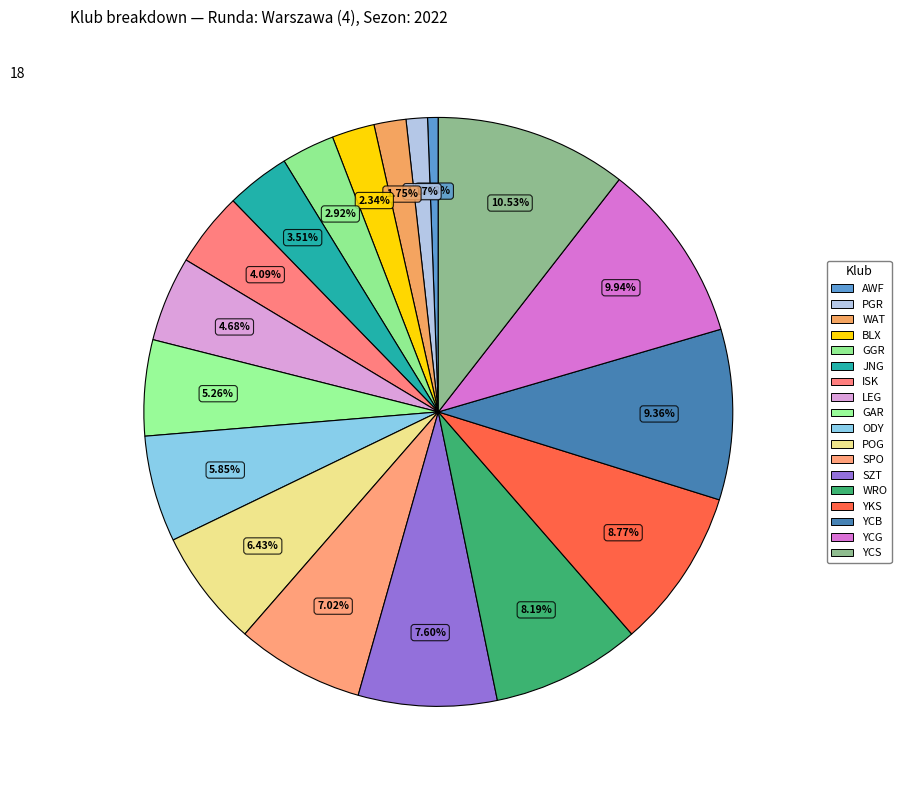

Count the number of slices in the pie.

18